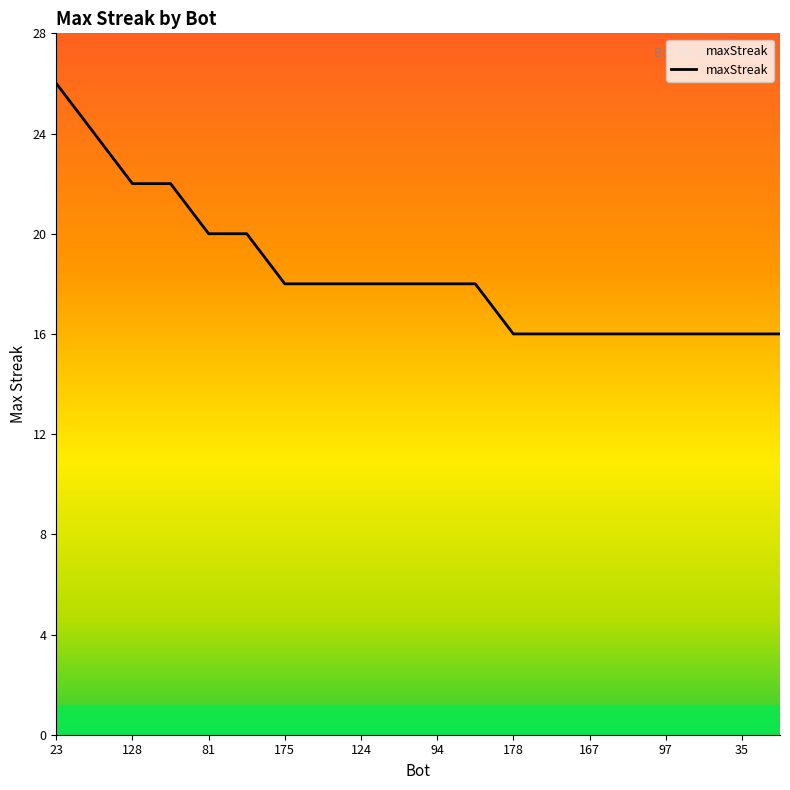

What is the difference between the maximum and minimum values?

10